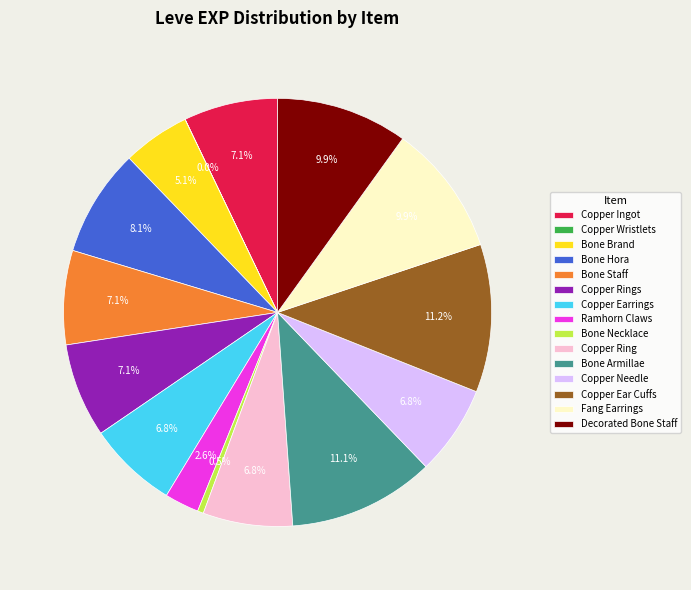

Is the sum of Bone Armillae and Bone Necklace greater than half?

No